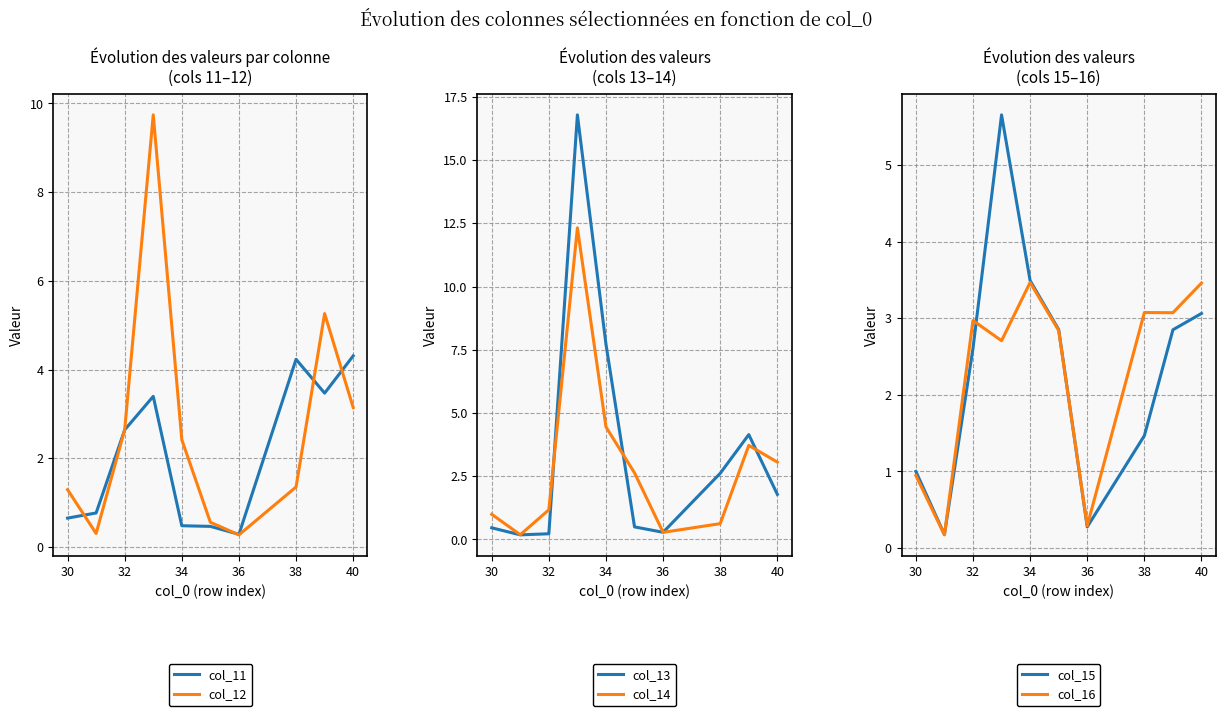

Where does the col_12 series first go above 2?

32